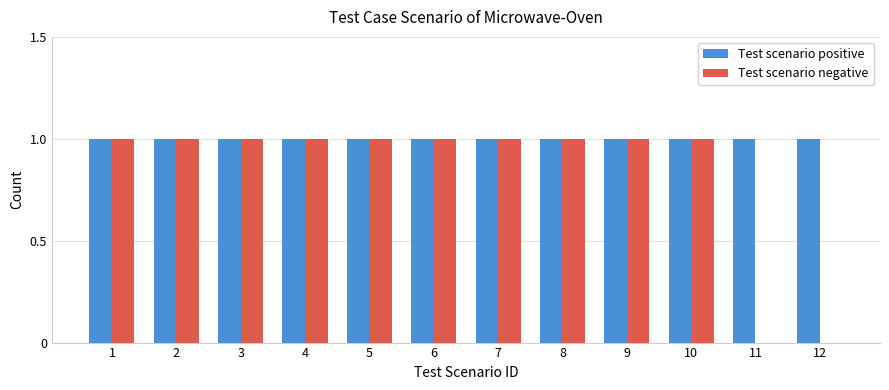

Reading left to right, what are all the values shown in this chart?

Test scenario positive: 1	1	1	1	1	1	1	1	1	1	1	1
Test scenario negative: 1	1	1	1	1	1	1	1	1	1	0	0